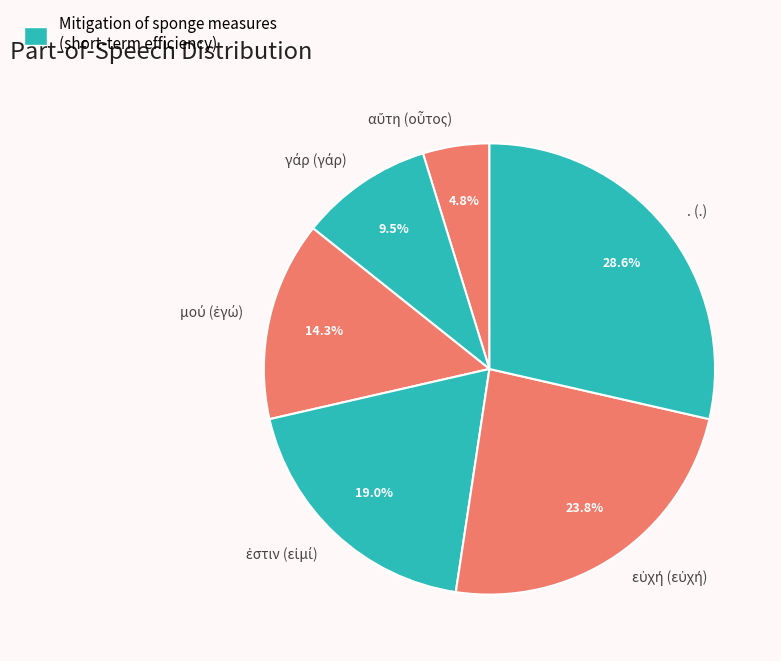

What portion of the pie excludes . (.)?

71.4%